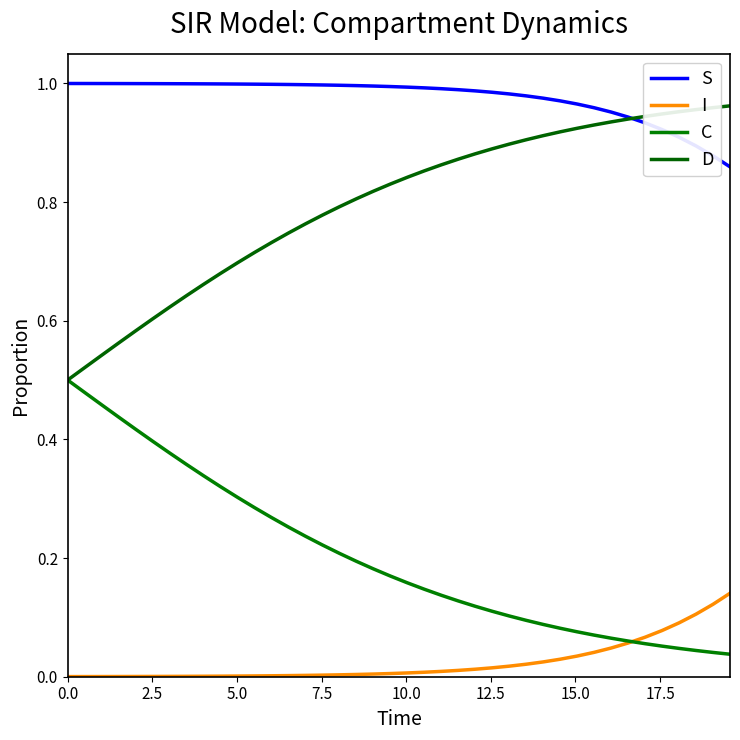

Does the chart have visible grid lines?

No